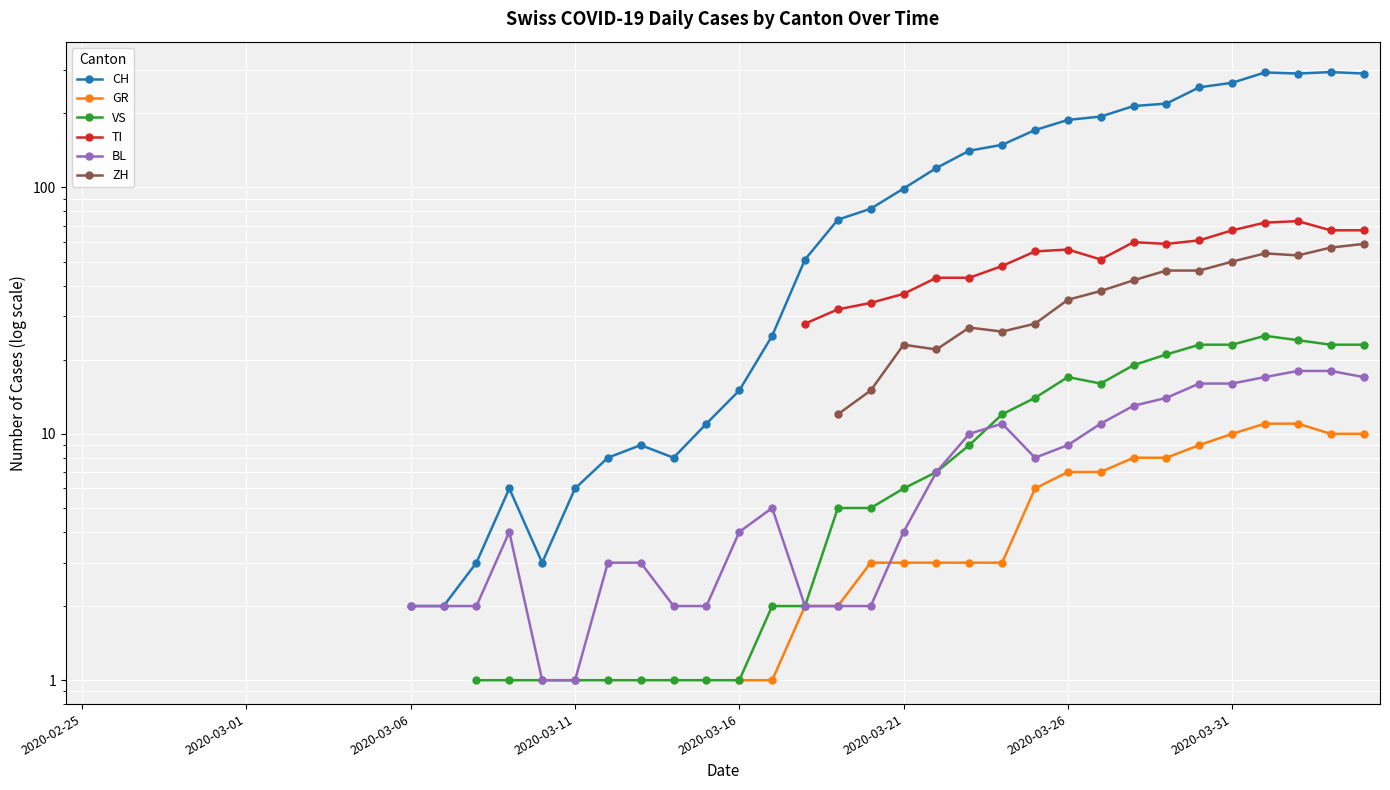

Is it true that GR equals 10.0 at 39?

True